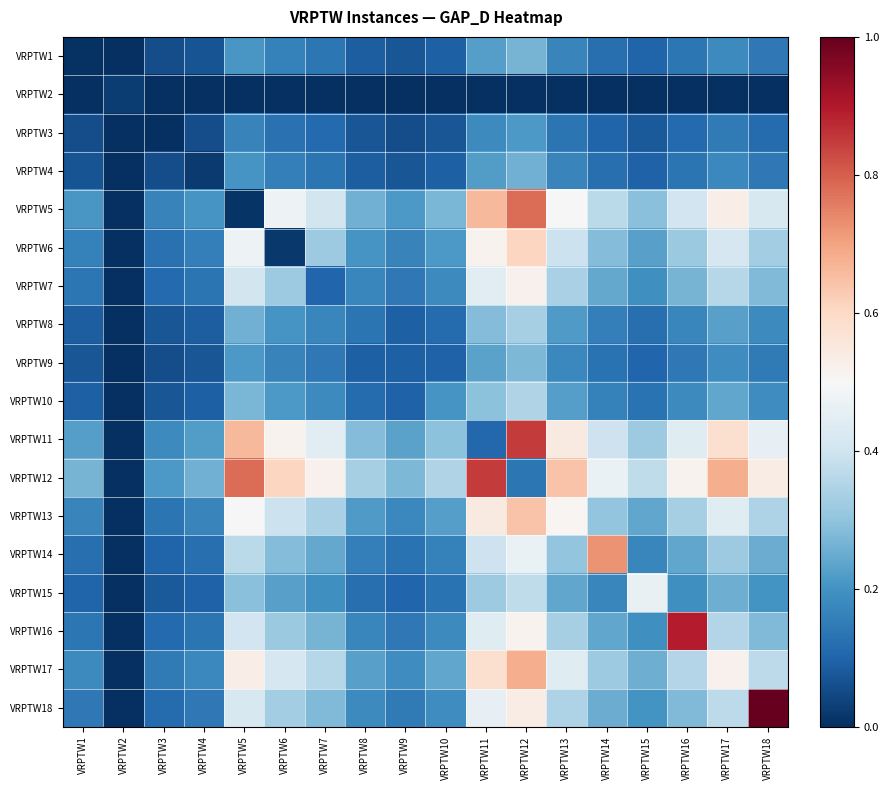

Between VRPTW17 and VRPTW16, which is larger?

VRPTW17